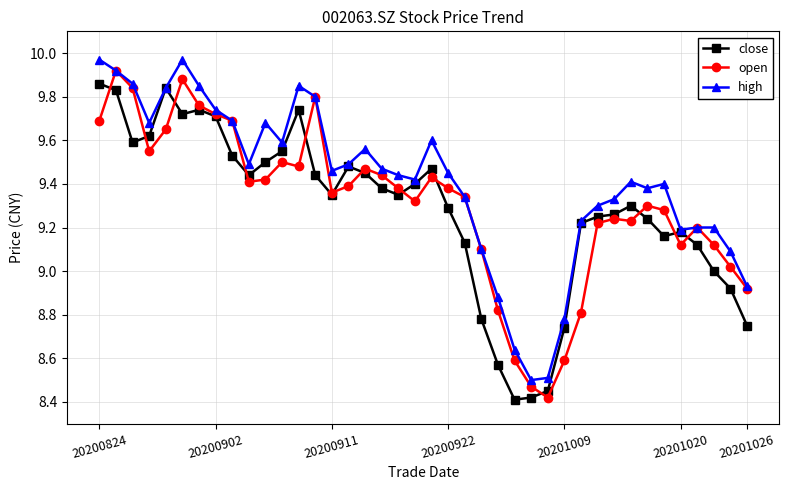

Does the chart display data point markers on the line(s)?

Yes